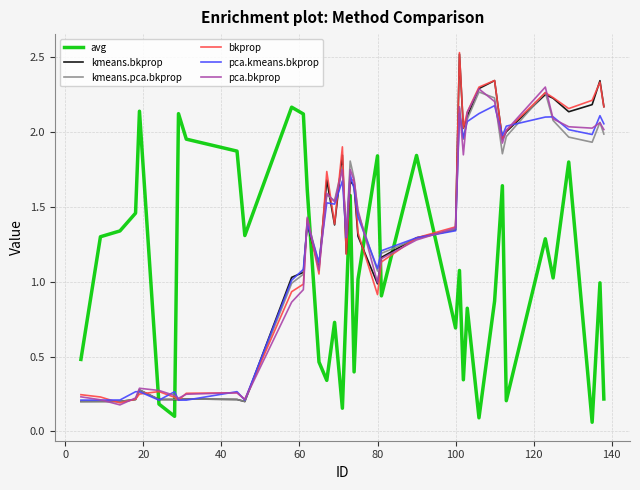

After their last crossing, which series has the higher values: kmeans.bkprop or avg?

kmeans.bkprop